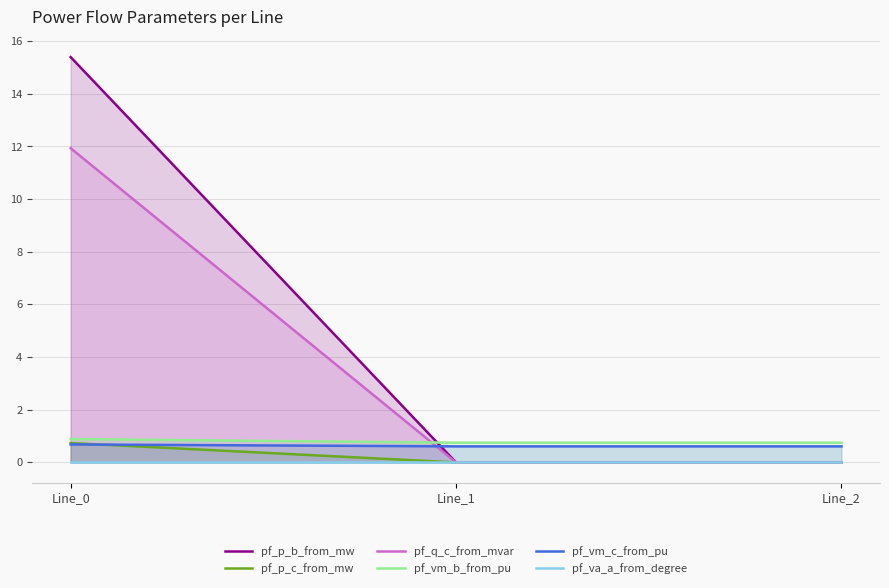

Which series has the largest total across all categories?

pf_p_b_from_mw